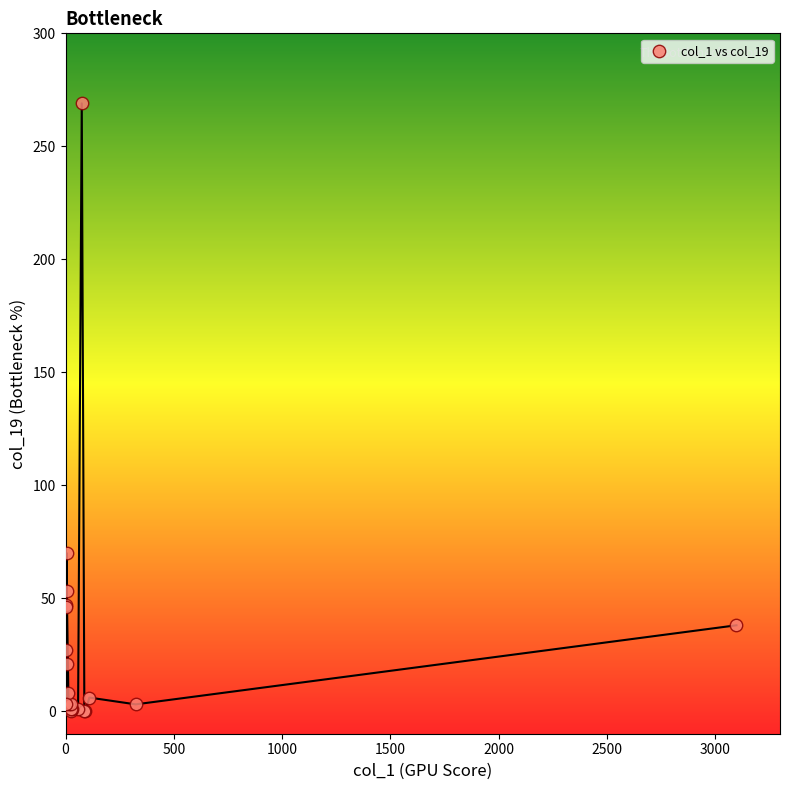

What Y value in the scatter plot is closest to 134?

70